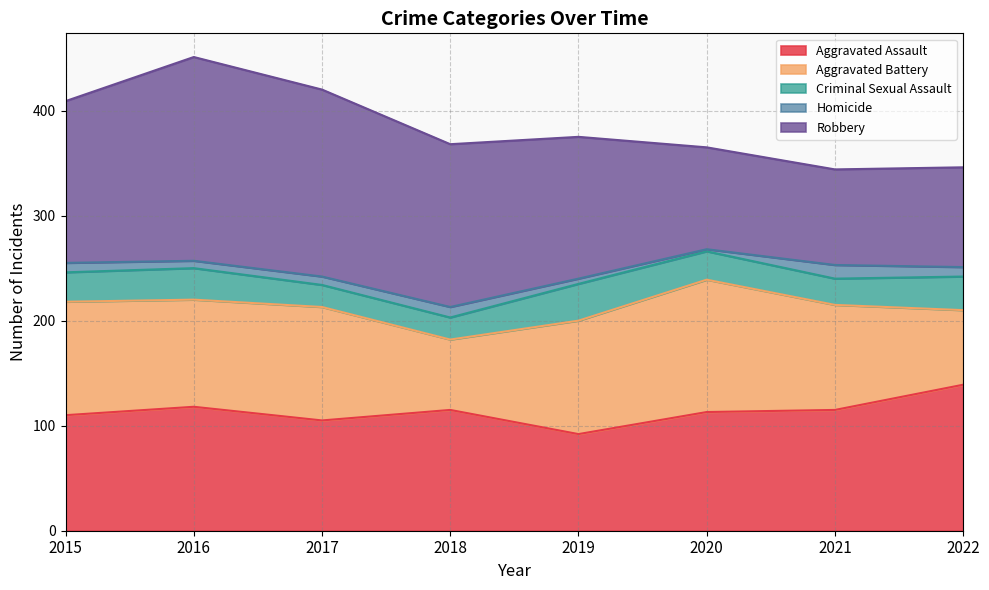

Reading right to left, list all the values displayed in this chart.

Aggravated Assault: 139	115	113	92	115	105	118	110
Aggravated Battery: 71	100	126	108	67	108	102	108
Criminal Sexual Assault: 32	25	27	35	21	21	30	28
Homicide: 9	13	2	5	10	8	7	9
Robbery: 95	91	97	135	155	178	194	154